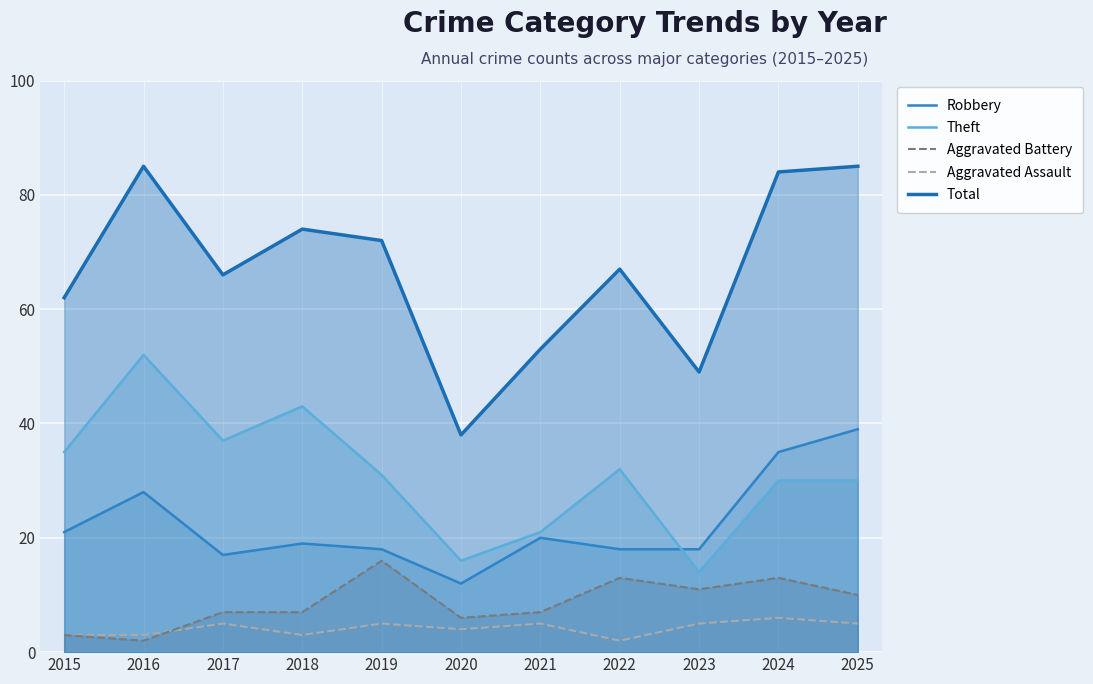

Reading left to right, what are all the values shown in this chart?

Robbery: 2015=21	2016=28	2017=17	2018=19	2019=18	2020=12	2021=20	2022=18	2023=18	2024=35	2025=39
Theft: 2015=35	2016=52	2017=37	2018=43	2019=31	2020=16	2021=21	2022=32	2023=14	2024=30	2025=30
Aggravated Battery: 2015=3	2016=2	2017=7	2018=7	2019=16	2020=6	2021=7	2022=13	2023=11	2024=13	2025=10
Aggravated Assault: 2015=3	2016=3	2017=5	2018=3	2019=5	2020=4	2021=5	2022=2	2023=5	2024=6	2025=5
Total: 2015=62	2016=85	2017=66	2018=74	2019=72	2020=38	2021=53	2022=67	2023=49	2024=84	2025=85